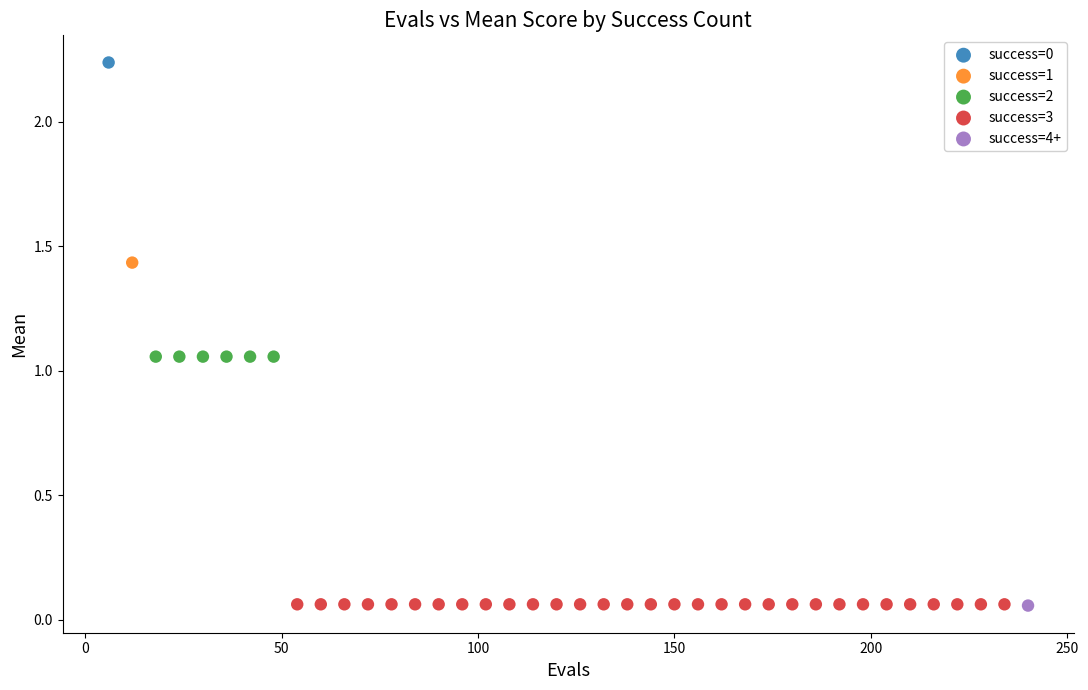

What are all the series names shown in the legend?

success=0, success=1, success=2, success=3, success=4+